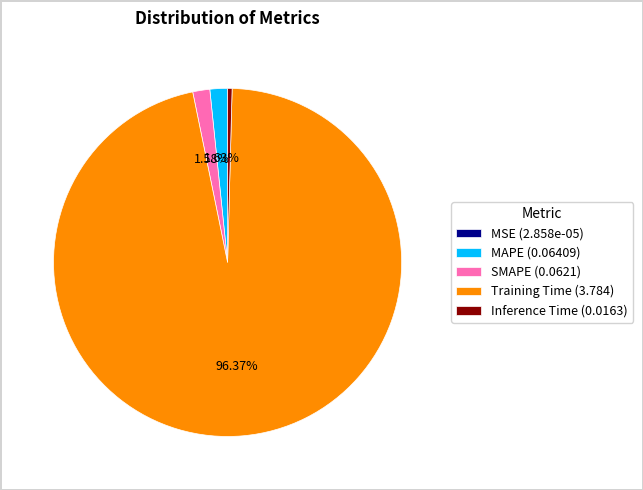

Does any single category account for the majority?

Yes